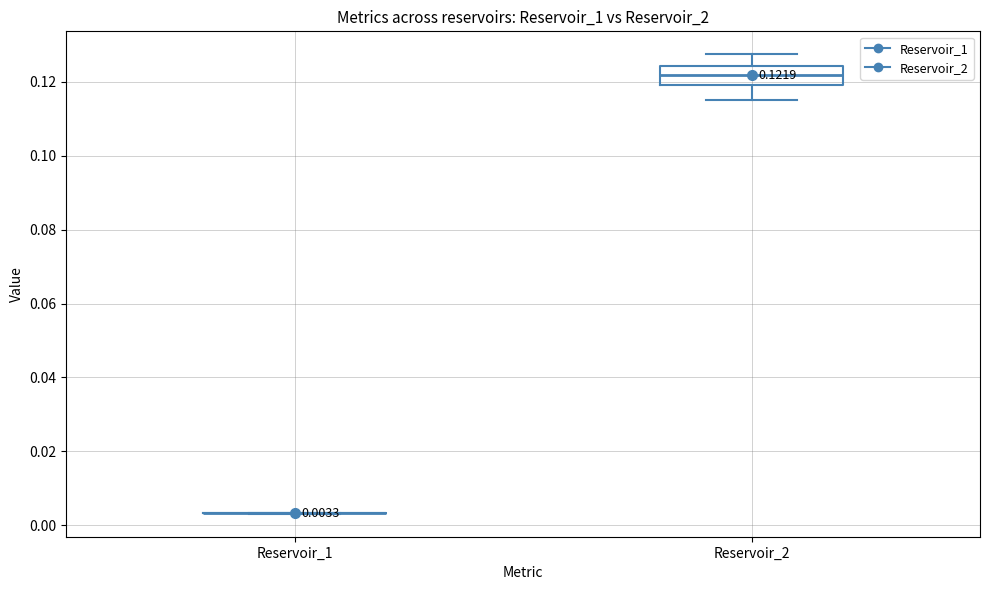

Comparing the boxes themselves (not the whiskers), which one is the tallest?

Reservoir_2